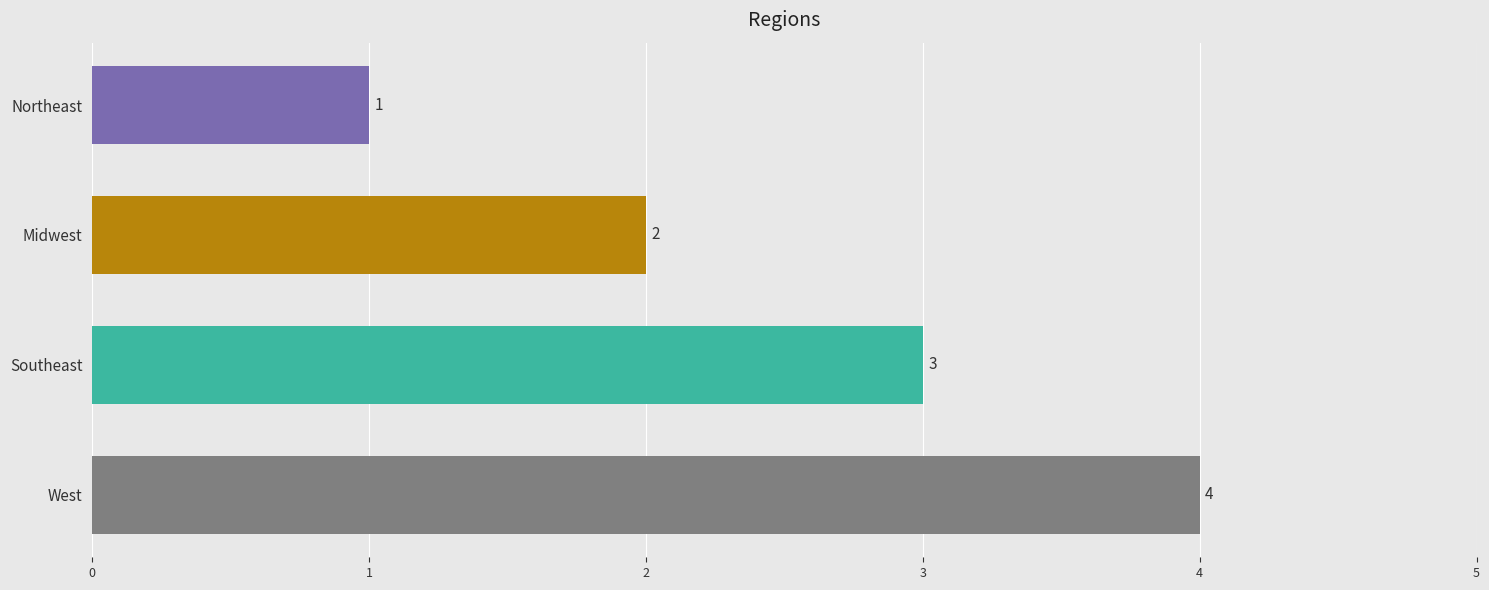

At which label is the value closest to 2?

Midwest